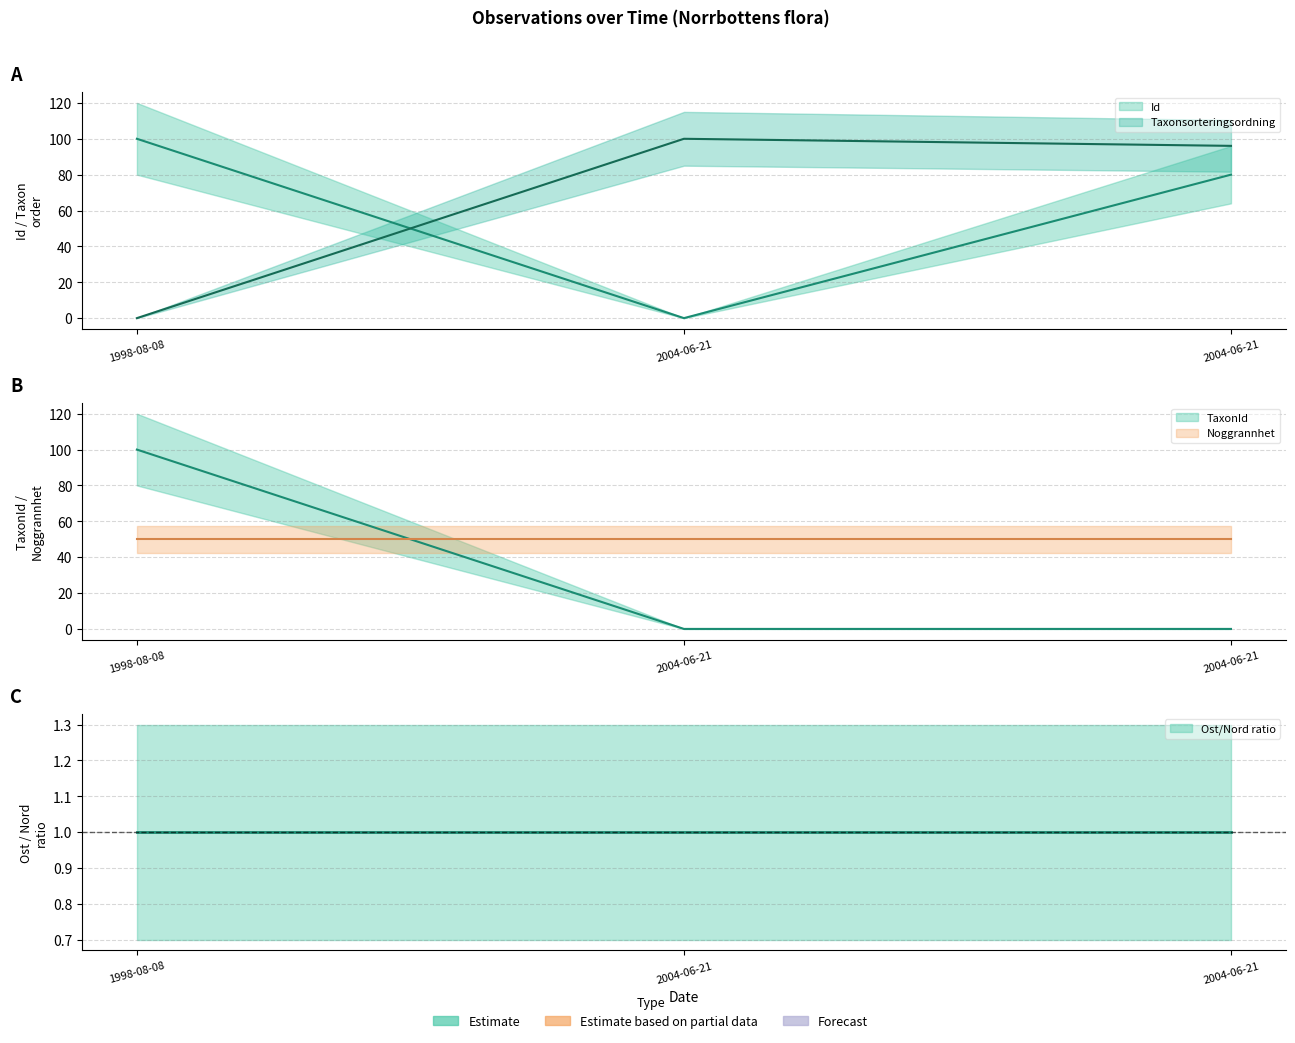

At which label does Id reach its minimum?

2004-06-21